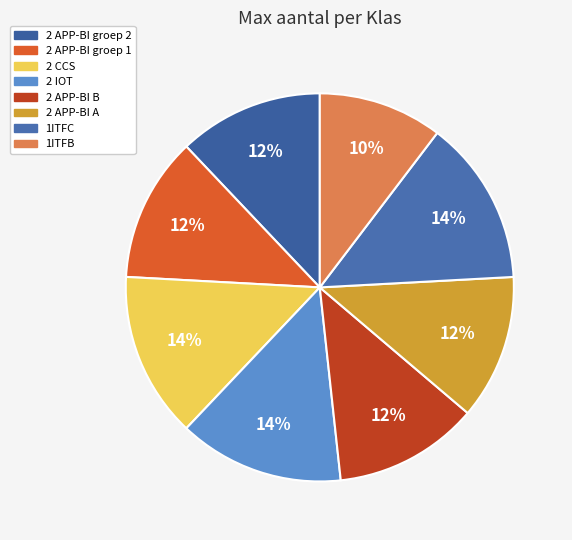

To the nearest percent, what is the average slice percentage?

12%